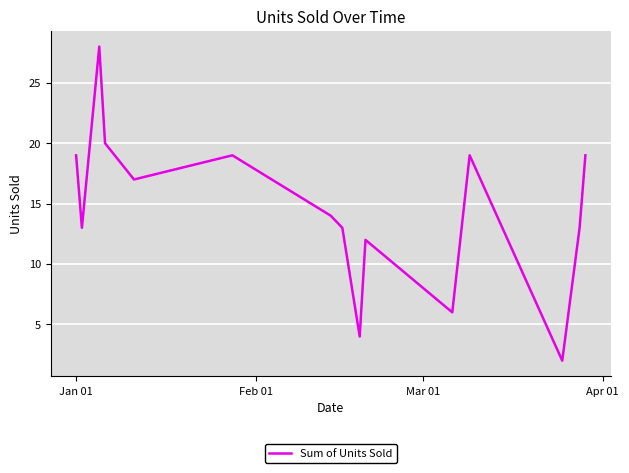

What is the difference between the maximum and minimum values?

26